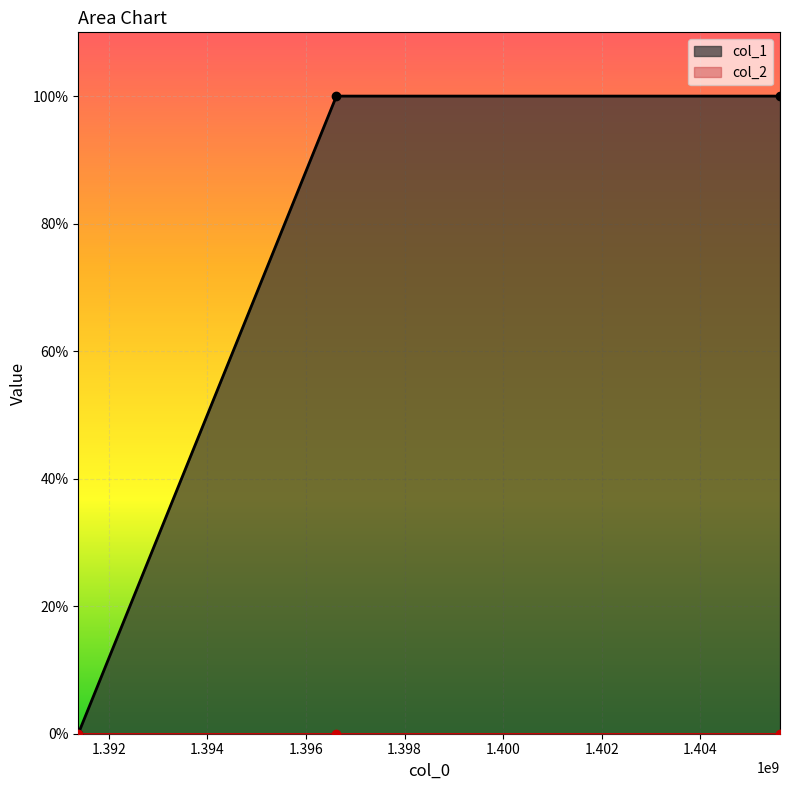

Rank the categories by value from highest to lowest.

1396617079, 1405616404, 1391380474